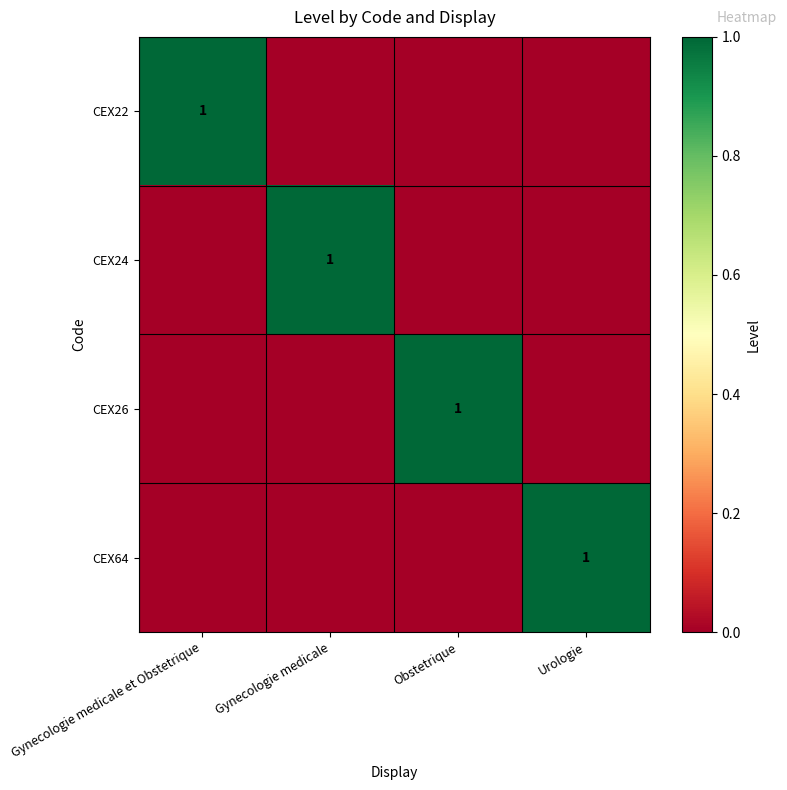

True or false: CEX24 has a value of 1 at Gynecologie medicale.

True